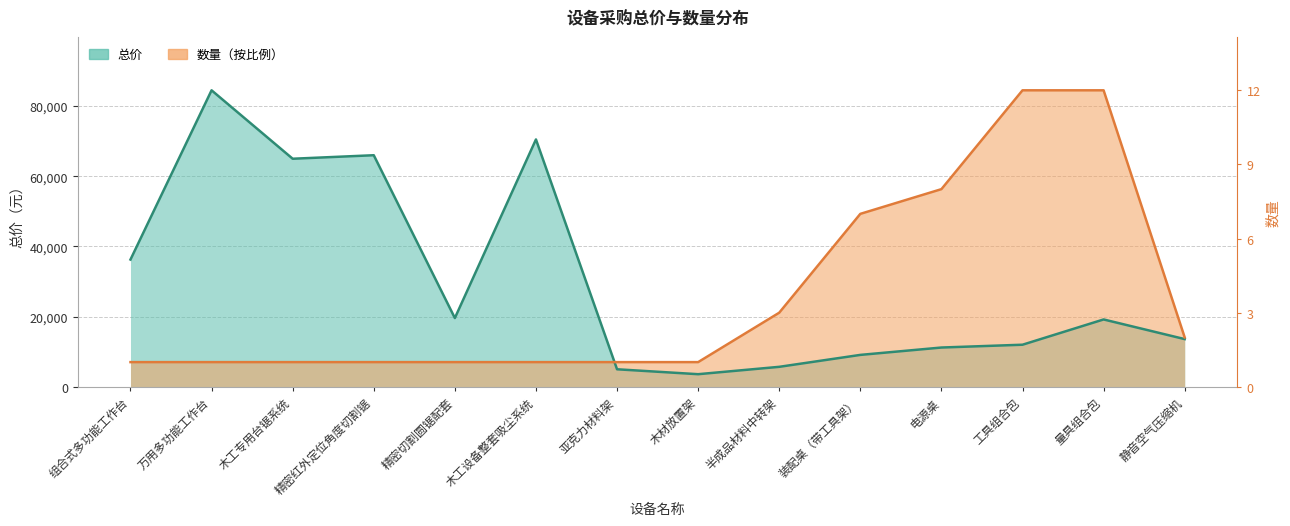

Which series has the largest range (max minus min)?

总价